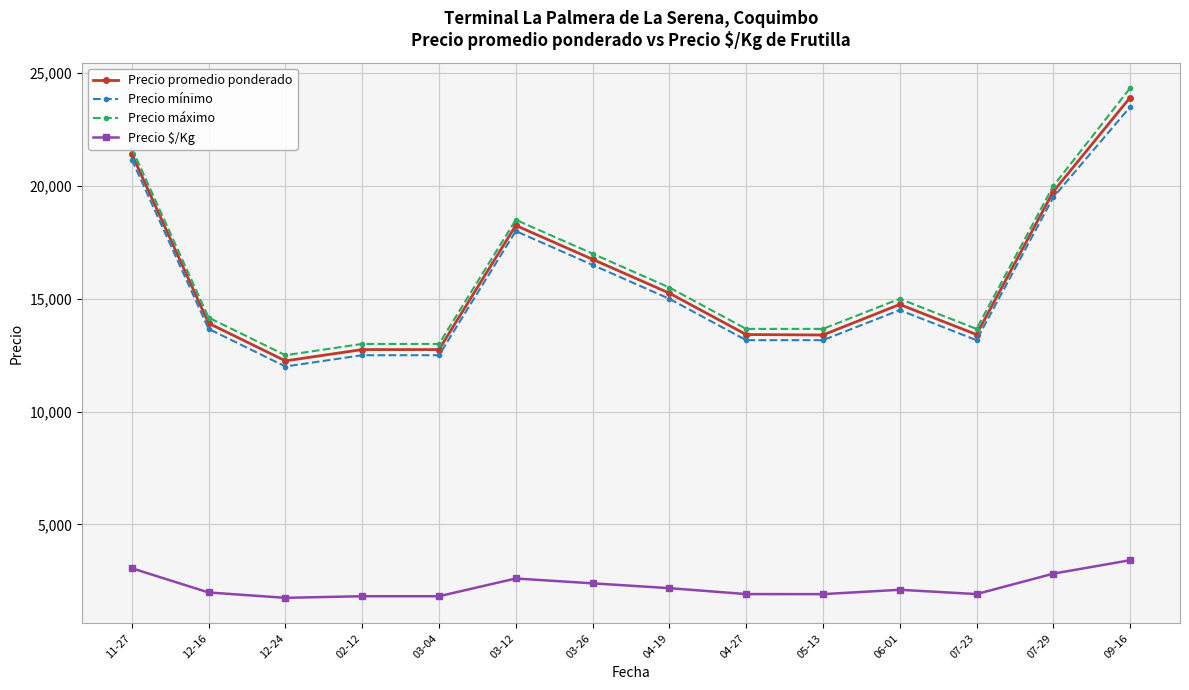

What is the spread (max minus min) of values at 09-16?

20916.7